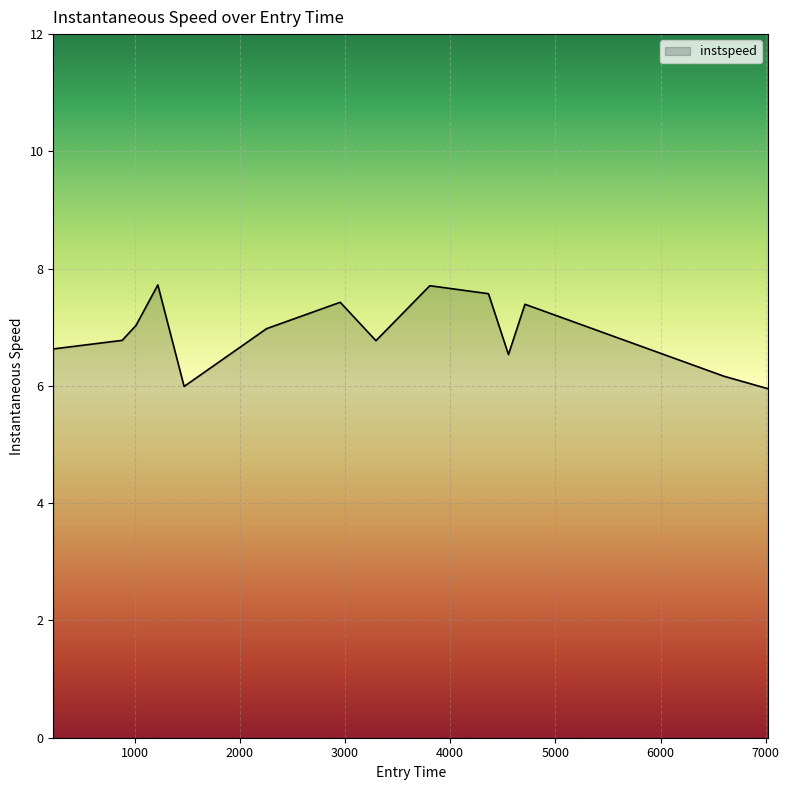

What is the minimum value shown in the chart?

6.0